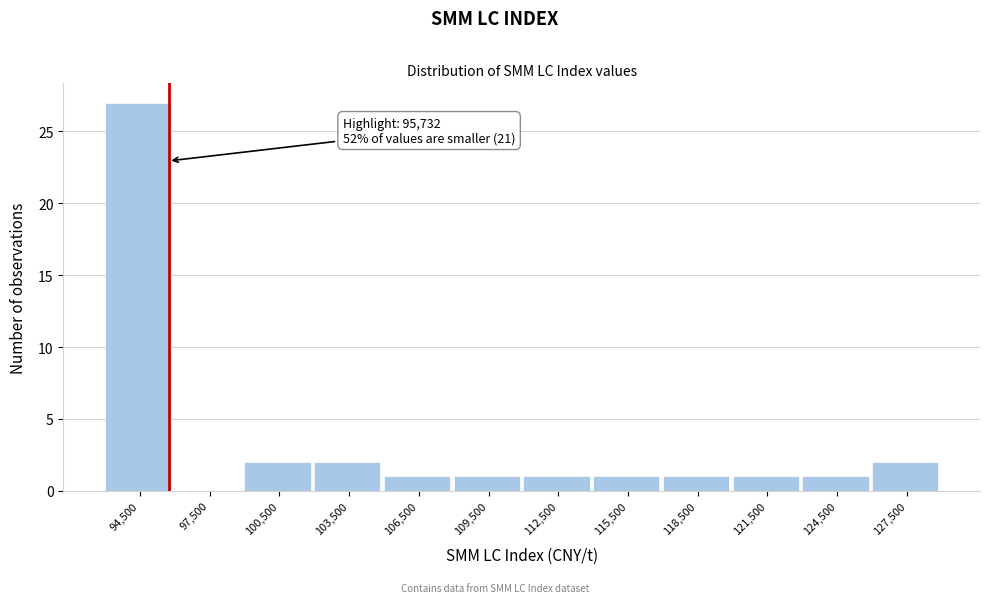

Over which range of the x-axis is the bar tallest?

93000 to 96000